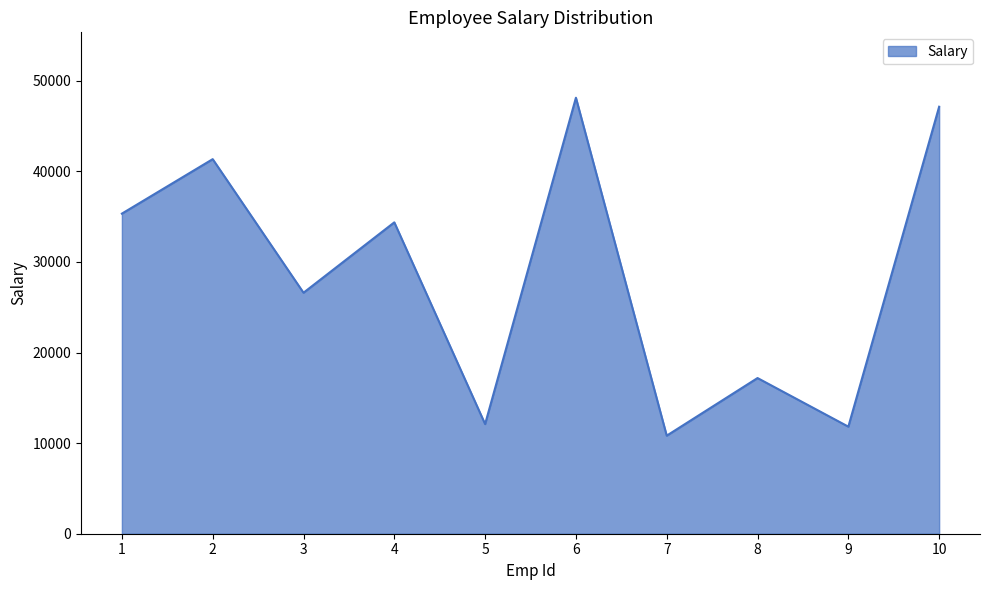

Approximately how many times larger is the value at 9 compared to 4?

0.3